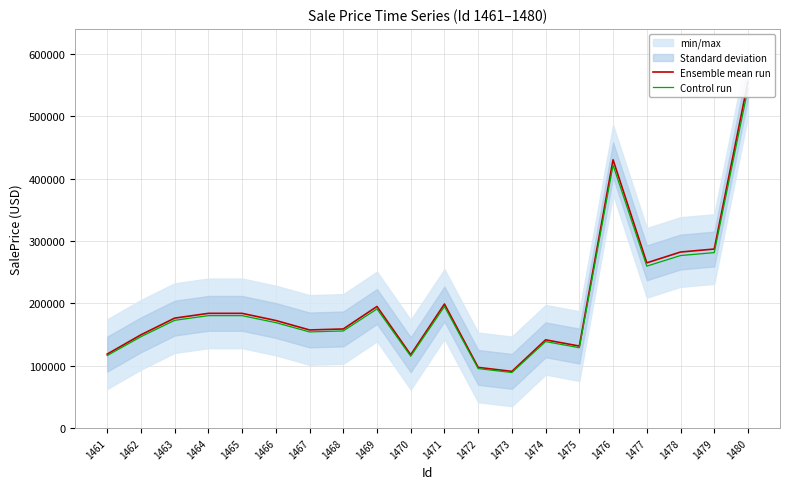

What is the value of the Ensemble mean run point at the 13th from the left?

90909.7